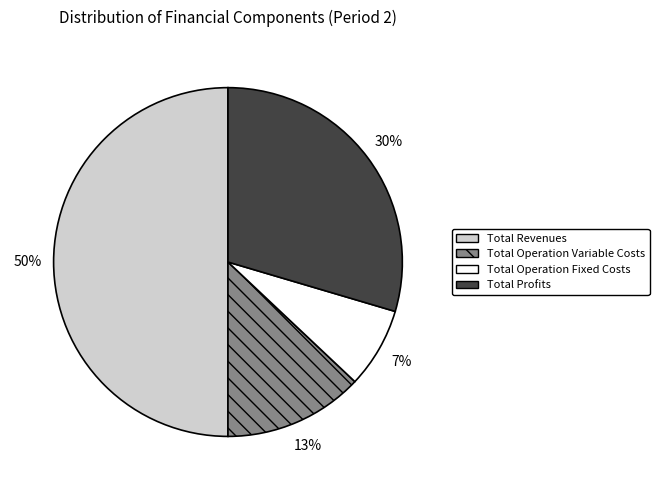

To the nearest percent, what percentage of the pie is Total Operation Fixed Costs?

7%